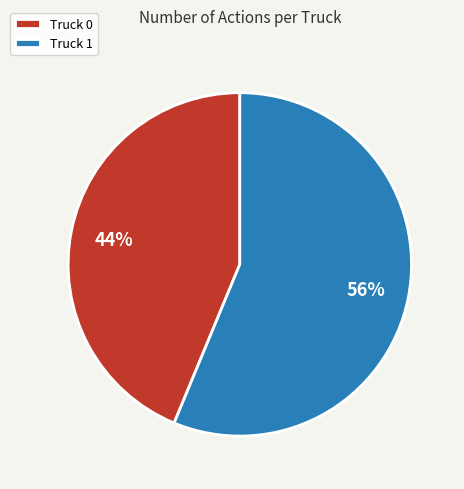

Is it true that Truck 0 is 44% of the pie?

True